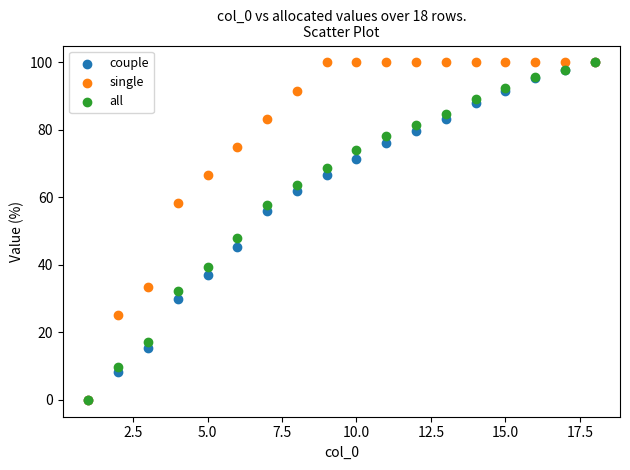

Across all series, what Y value is closest to 50?

47.8